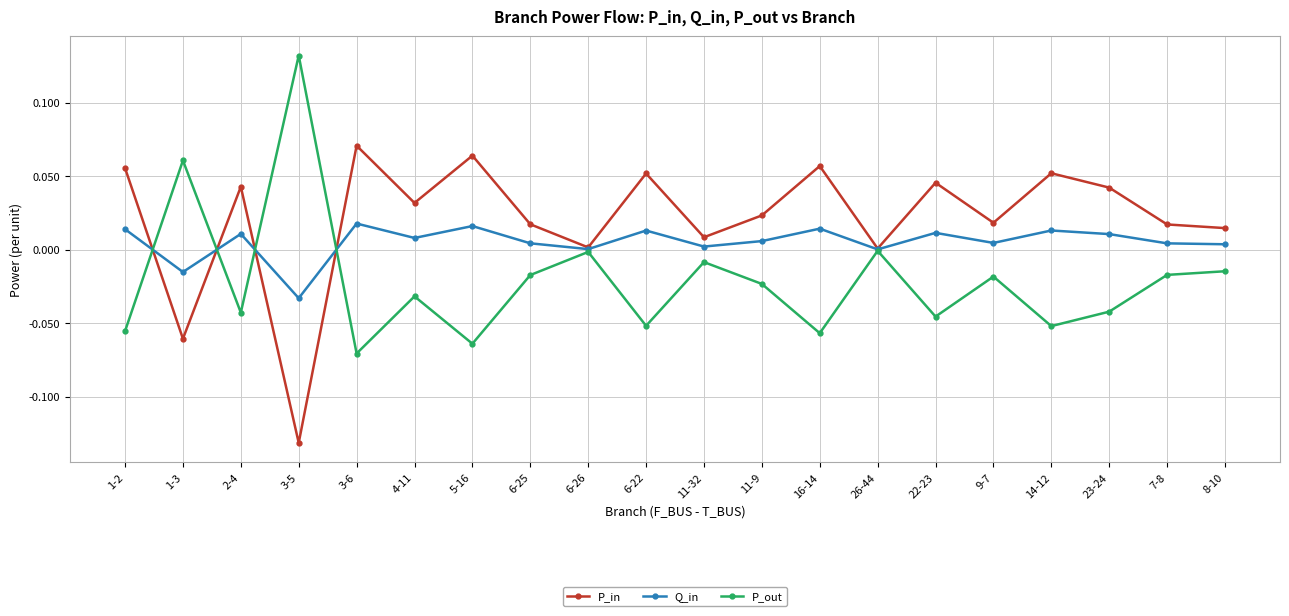

The value of Q_in at 14-12 is 0.0. True or false?

True